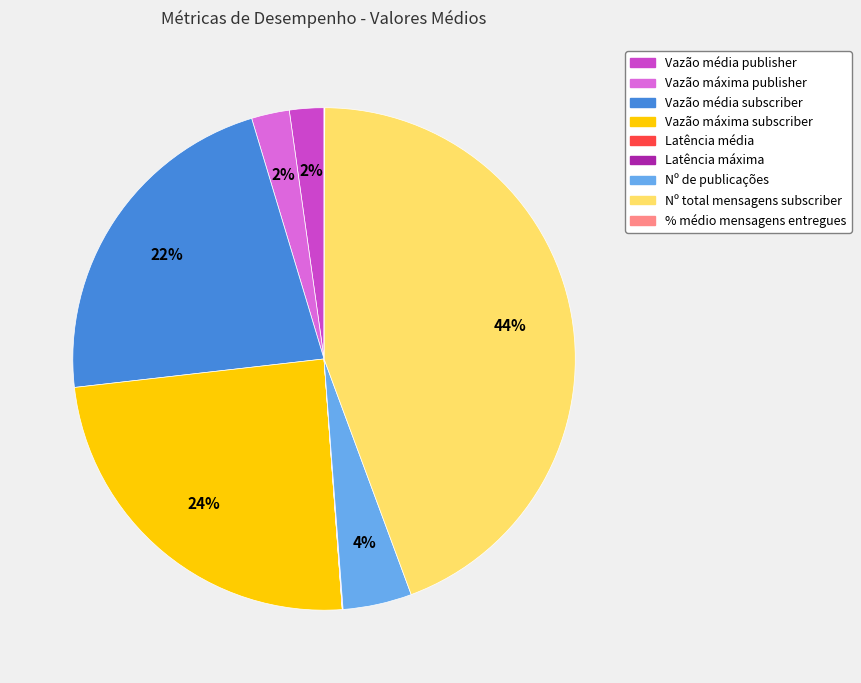

To the nearest percent, what is the average slice percentage?

11%